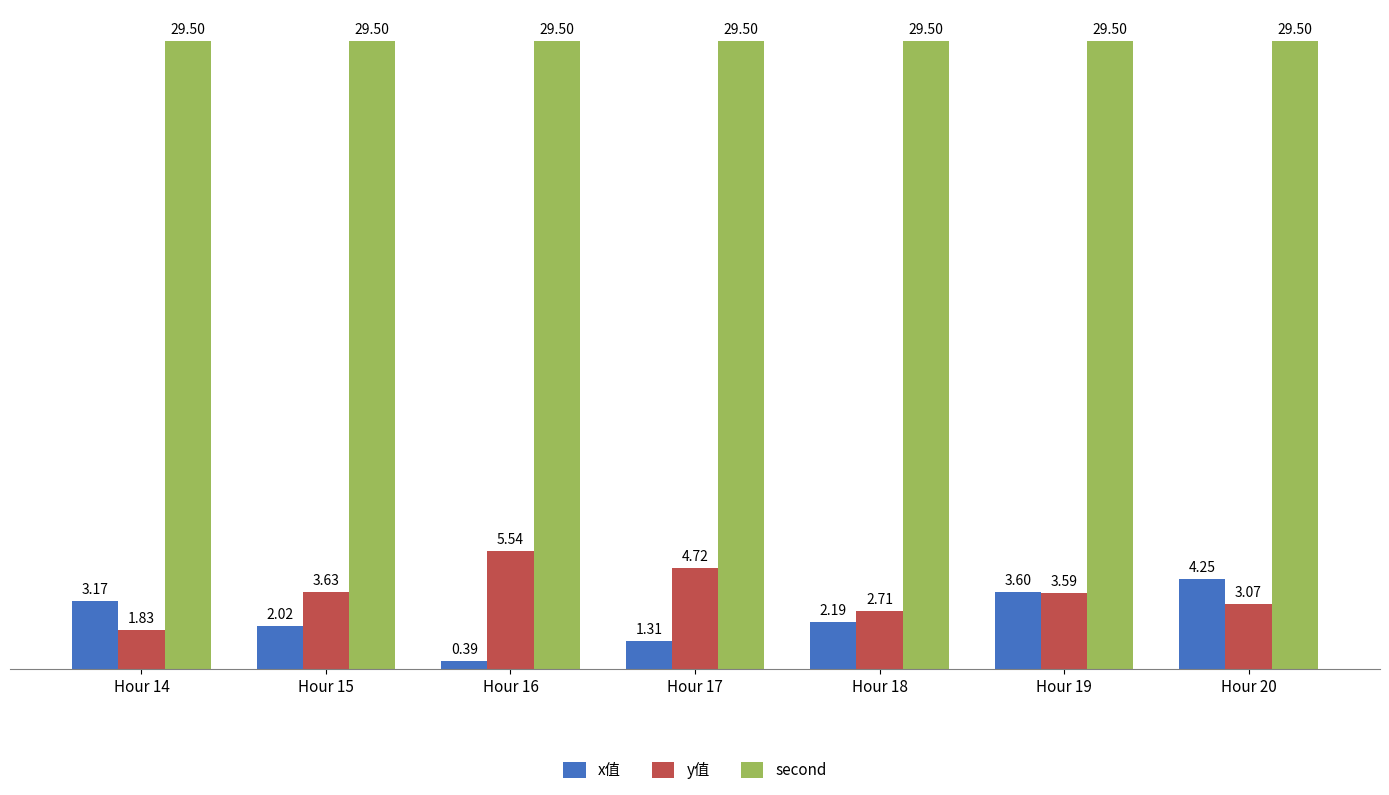

What is the maximum value shown in the chart?

29.5